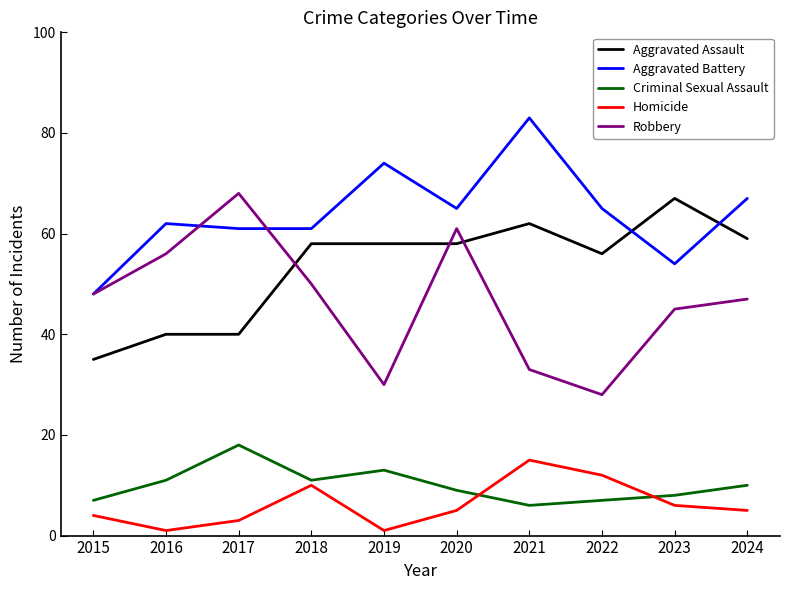

True or false: Criminal Sexual Assault and Aggravated Assault intersect in this chart.

False